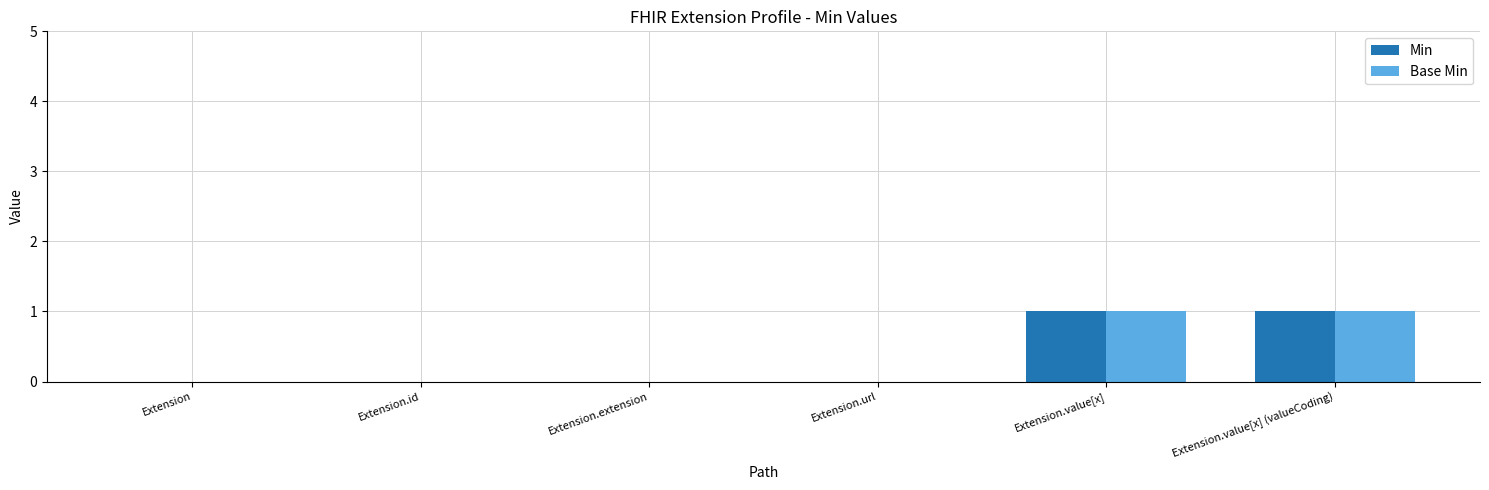

What is the sum of all Base Min values?

2